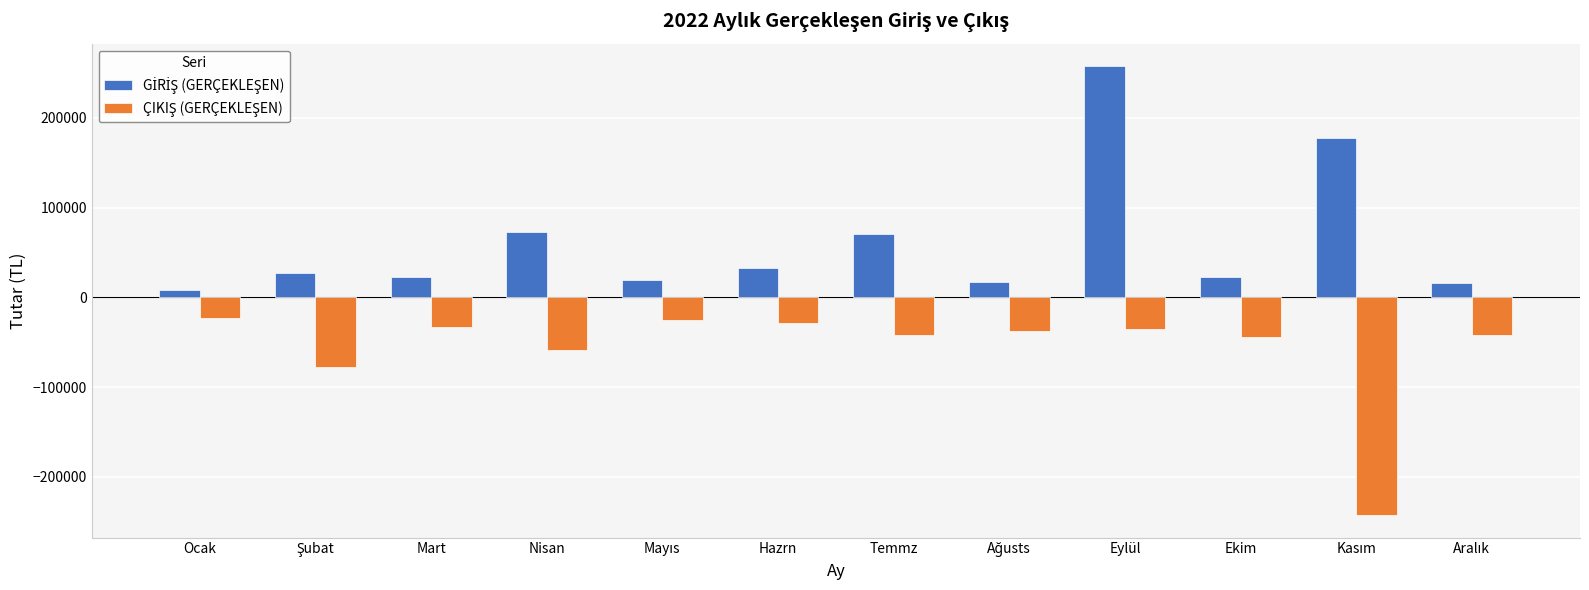

How many series are shown in this chart?

2